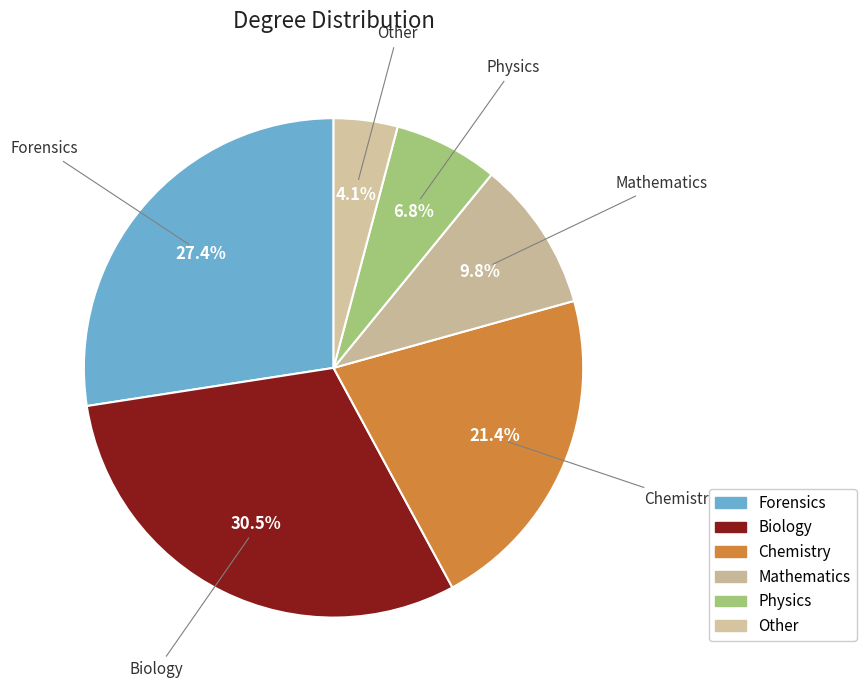

How much of the chart is everything except Physics?

93.2%